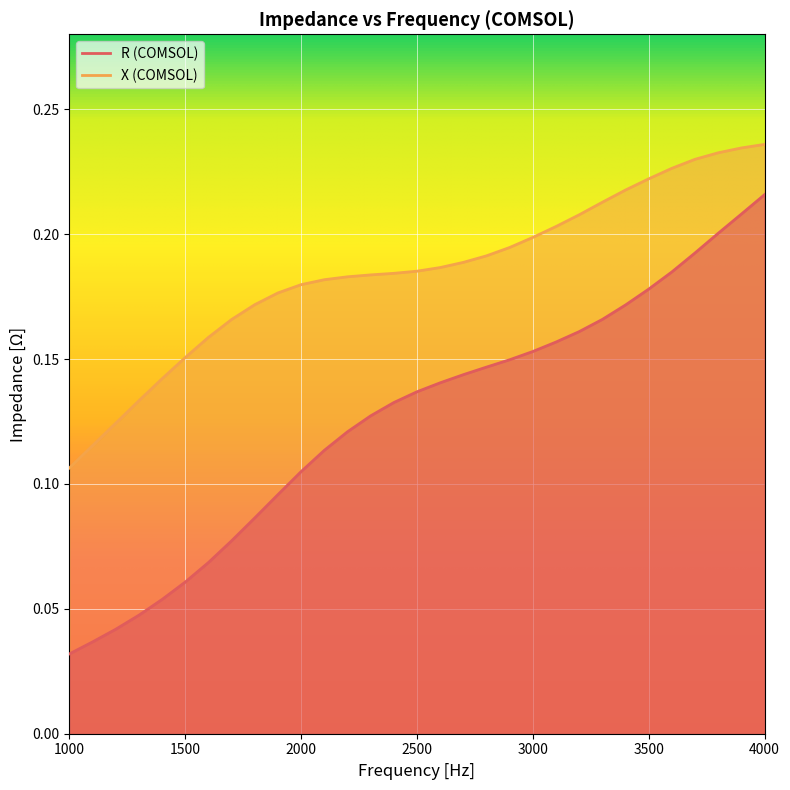

List the series in order of their overall mean, highest first.

X (COMSOL), R (COMSOL)